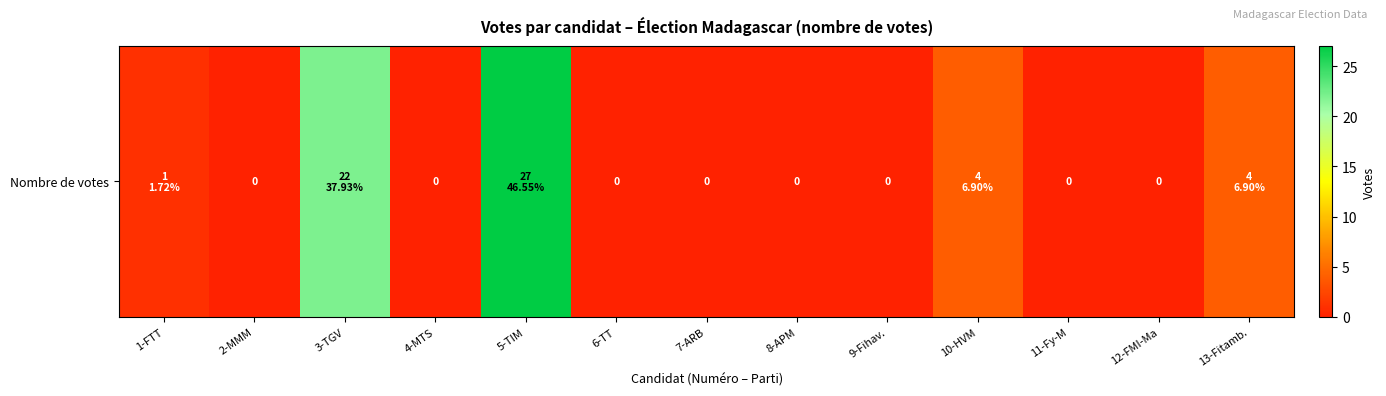

True or false: the data shows -12 at 7-ARB.

False